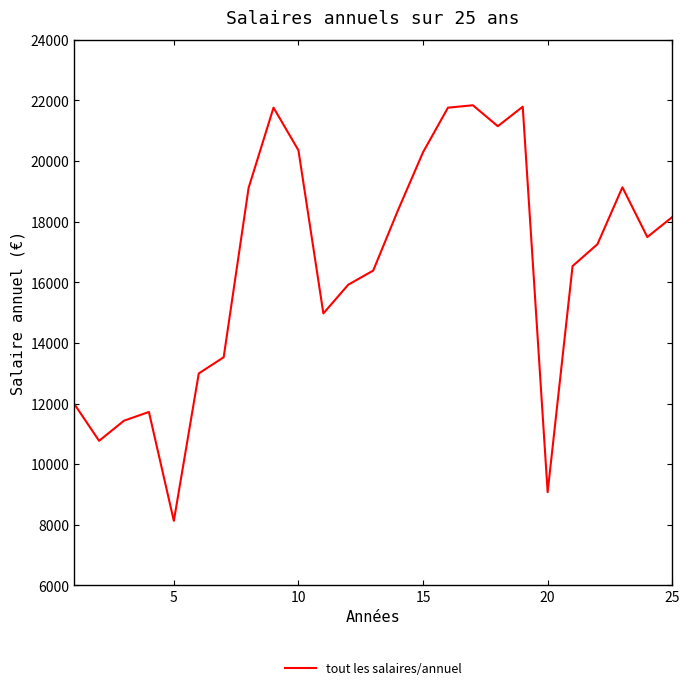

What is the maximum value shown in the chart?

21843.0